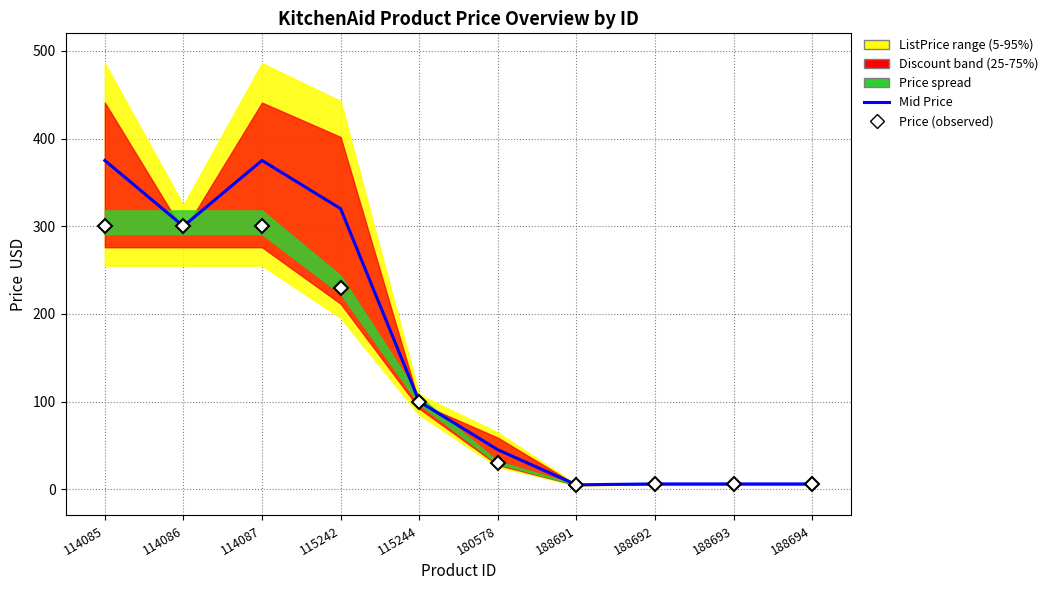

How many values in the Price (observed) series exceed 99?

5